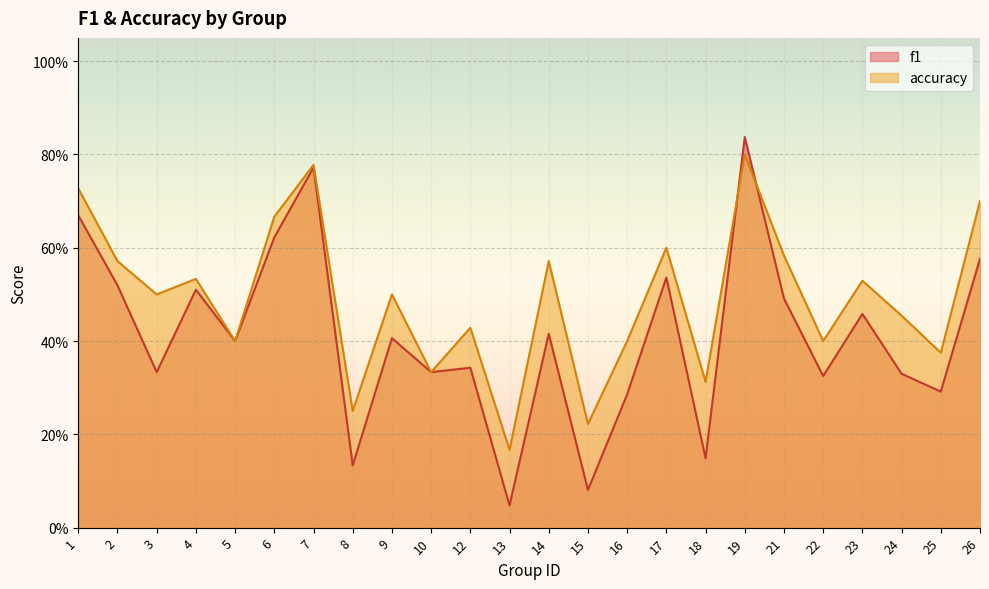

What is the difference between the accuracy values at 17 and 4?

0.1